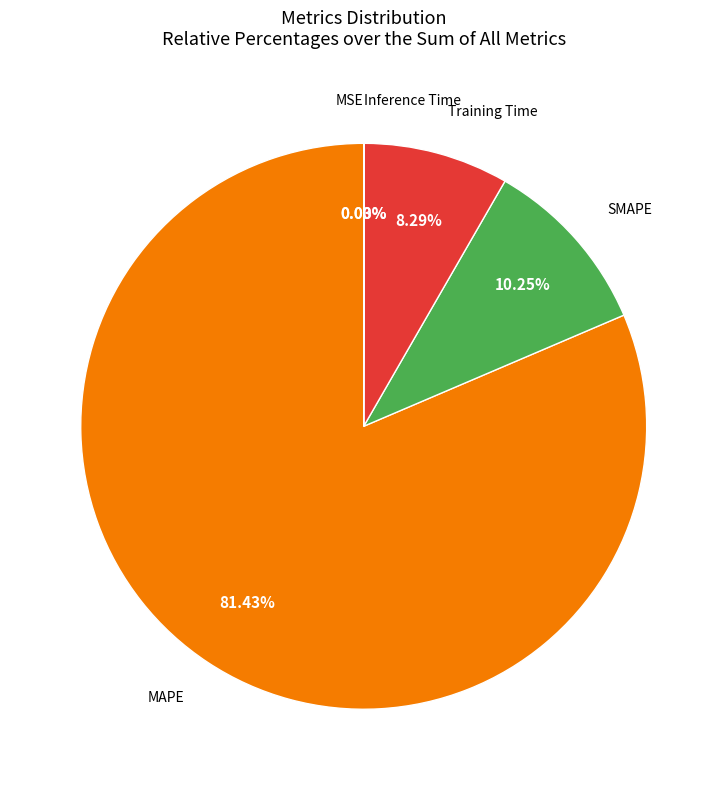

How many segments does this pie chart have?

5